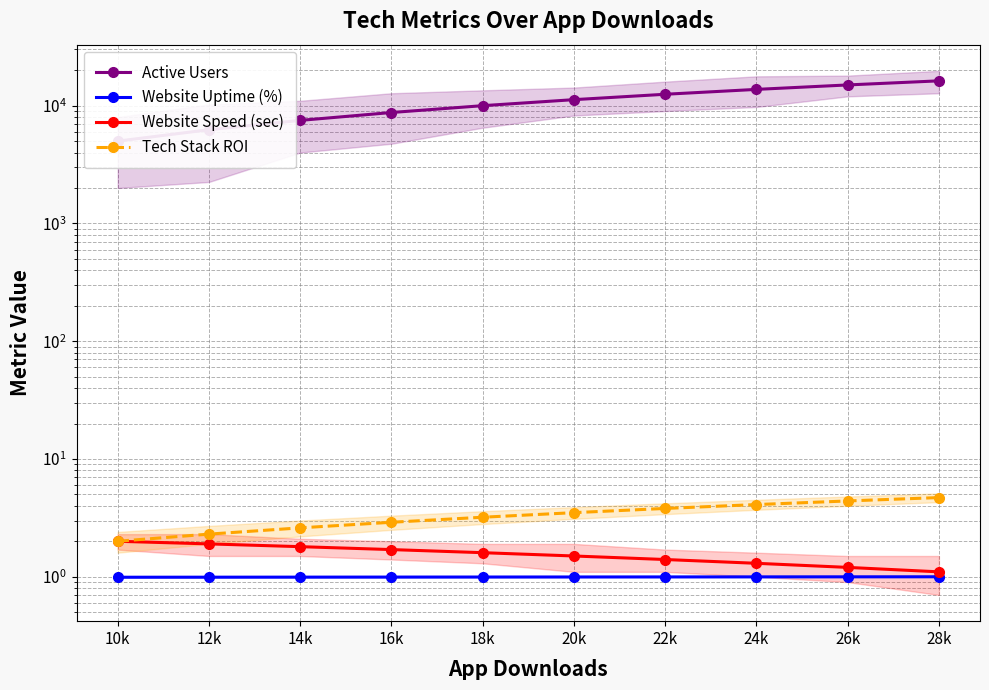

Which series has the largest range (max minus min)?

Active Users